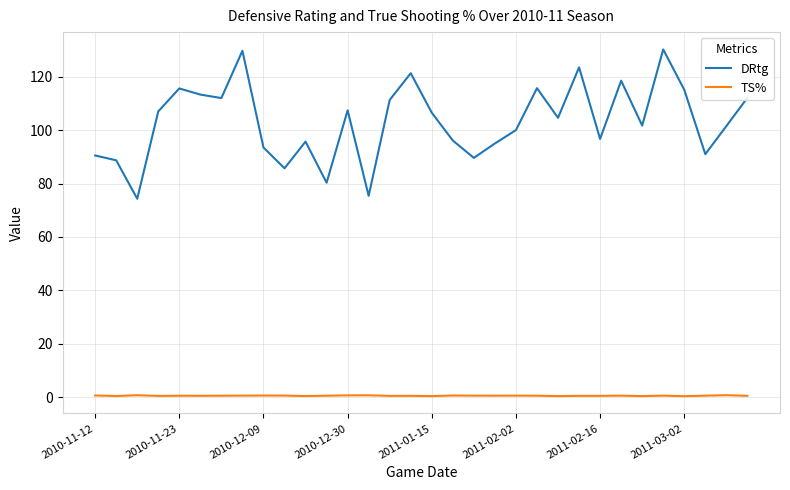

True or false: TS% and DRtg cross at least once.

False